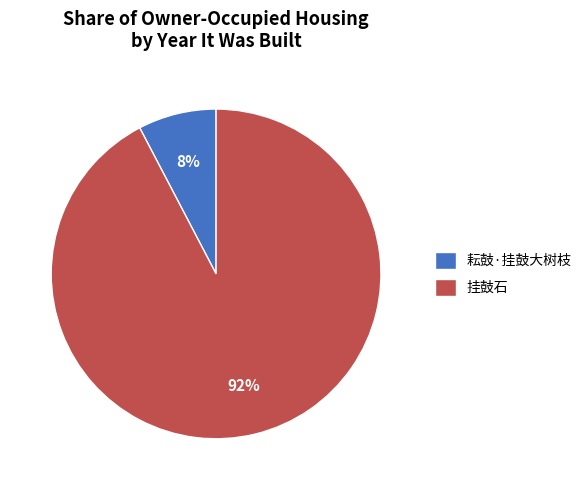

How many segments does this pie chart have?

2